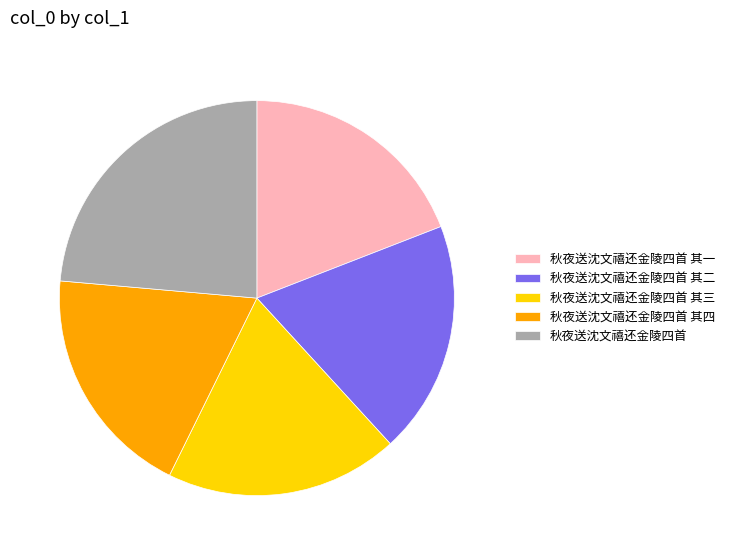

Count the number of slices in the pie.

5